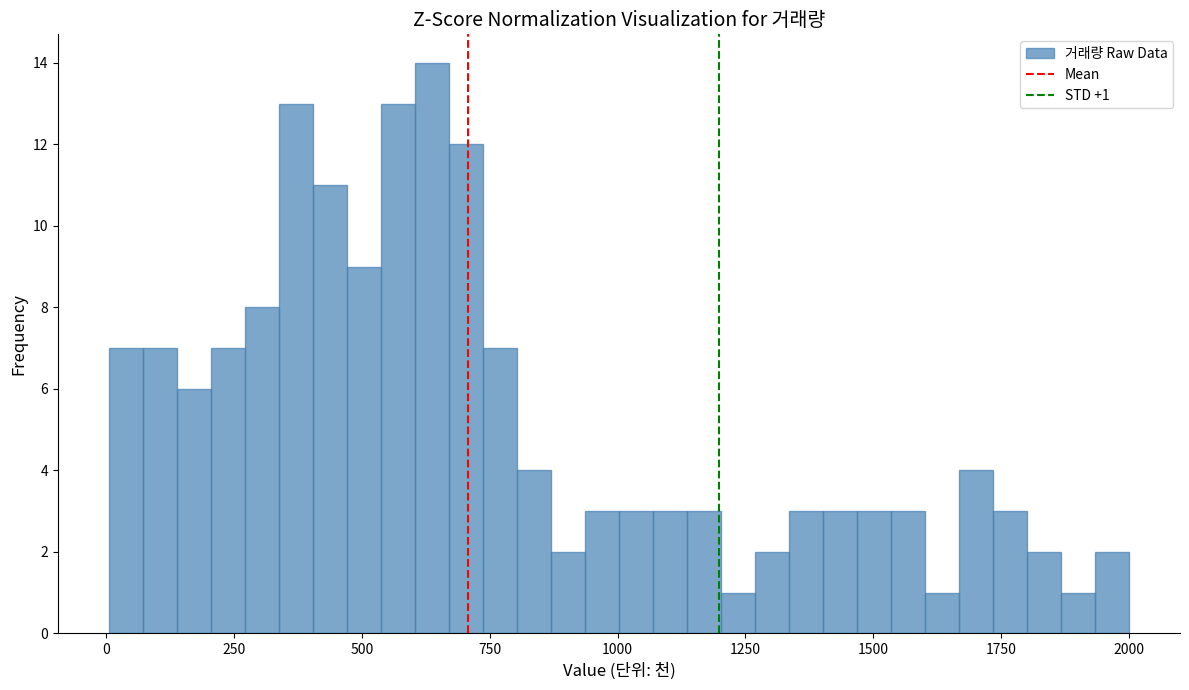

Read against the x-axis, roughly where is the centre of the tallest bar?

650